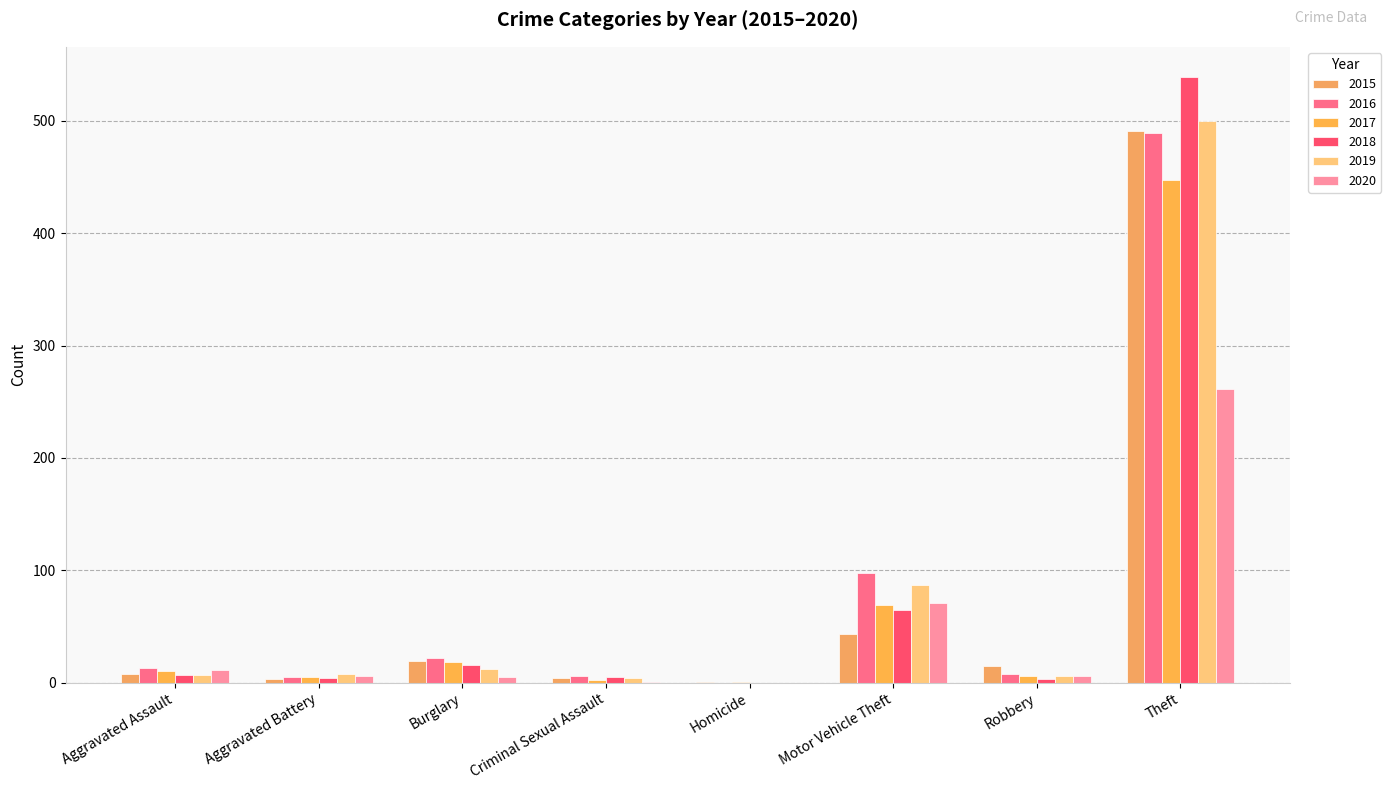

How many groups of bars are there?

8